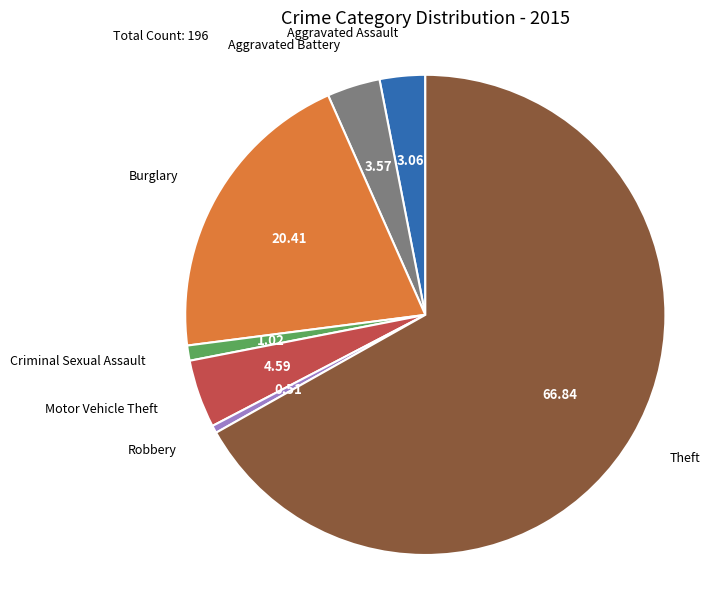

Is there a majority slice in this chart?

Yes